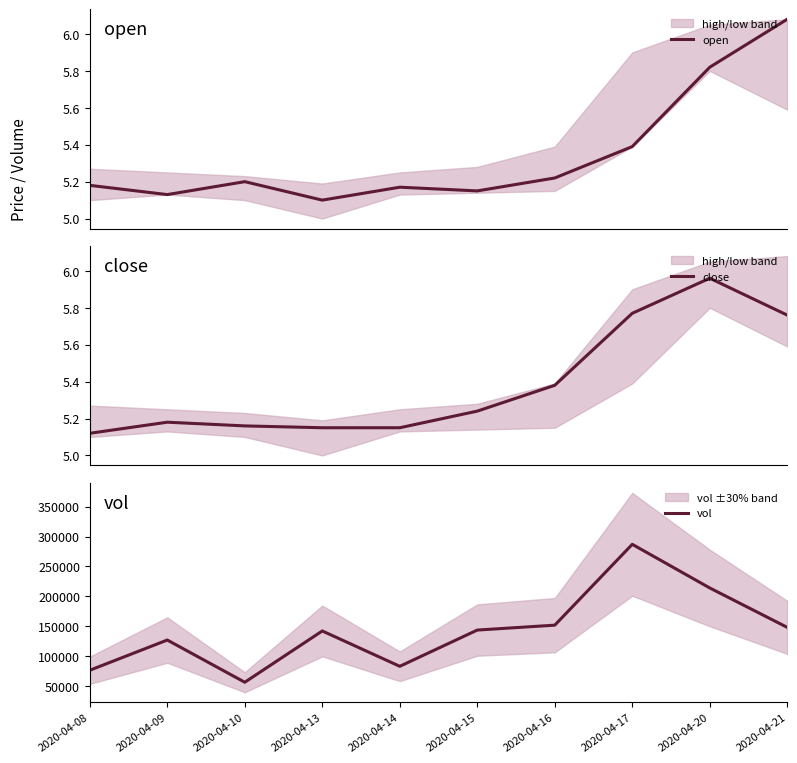

Is the value of open at 2020-04-21 greater than the value of vol at 2020-04-08?

No